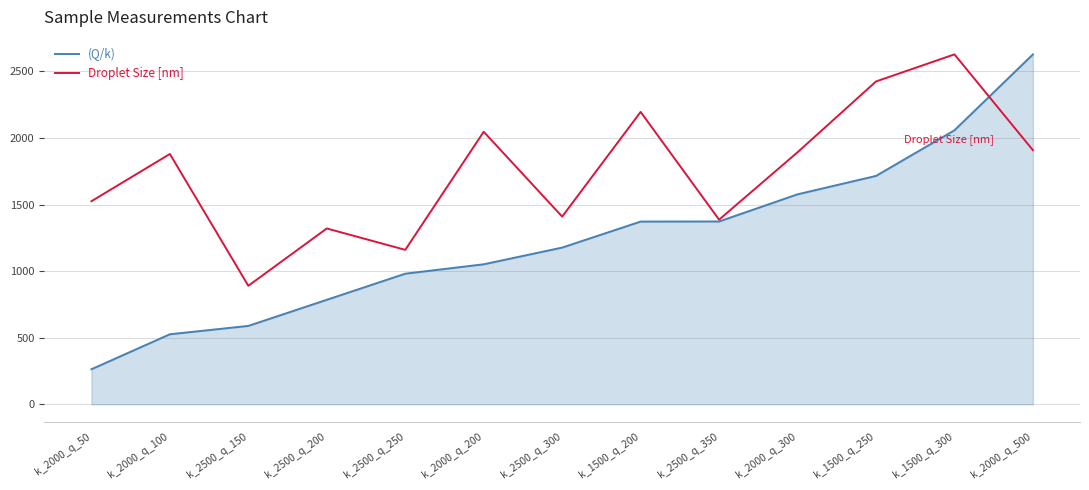

What is the difference between the second highest and minimum values in the (Q/k) series?

1794.9